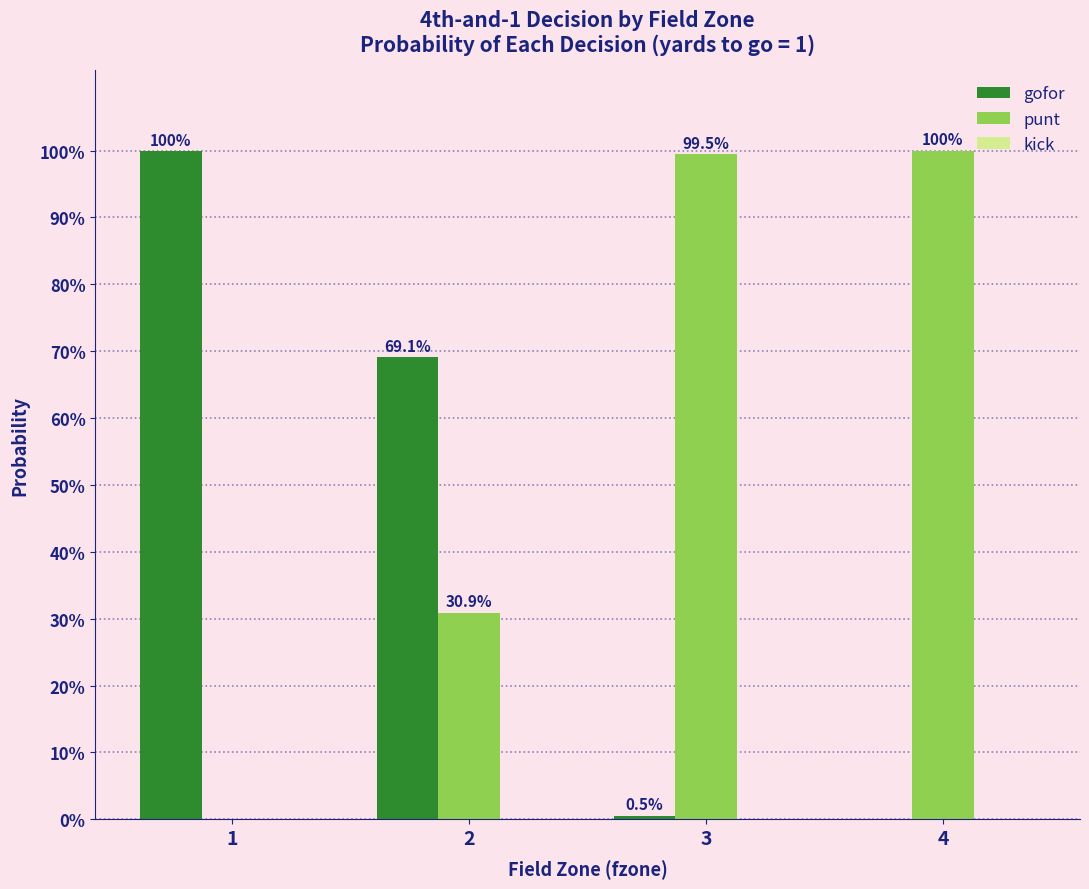

Reading left to right, list all the values displayed in this chart.

gofor: 1.0	0.7	0.0	0.0
punt: 0.0	0.3	1.0	1.0
kick: 0.0	0.0	0.0	0.0